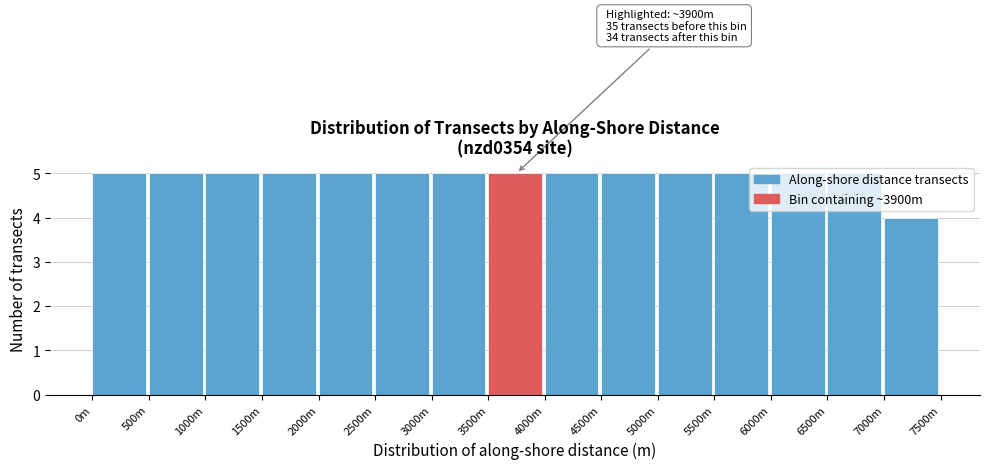

Is it true that the value at 5000m is 1?

False